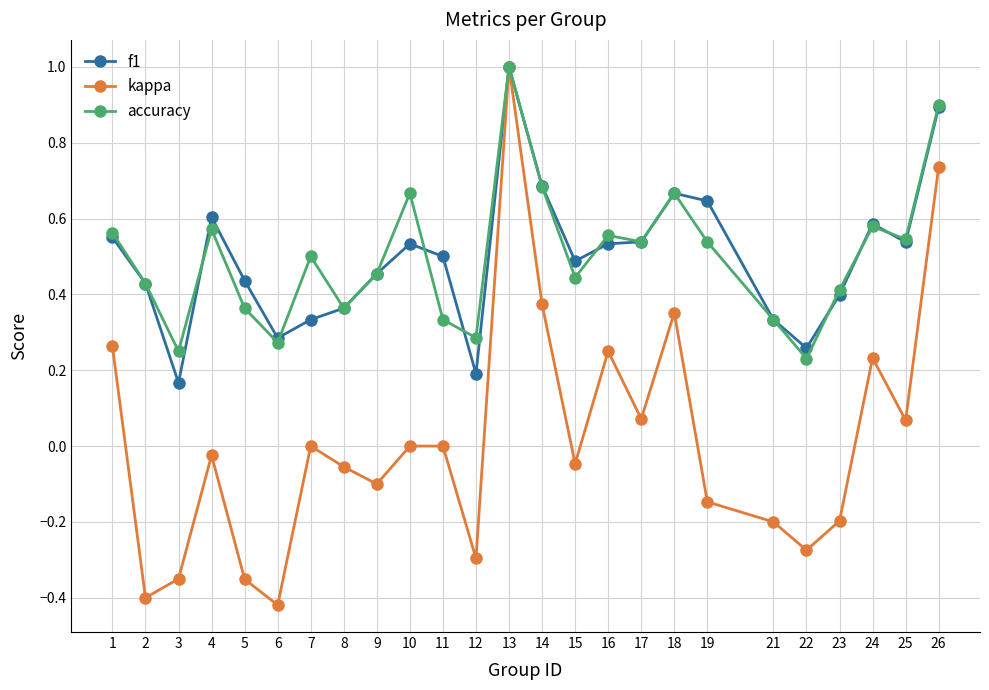

At which category is the sum across all series the highest?

13